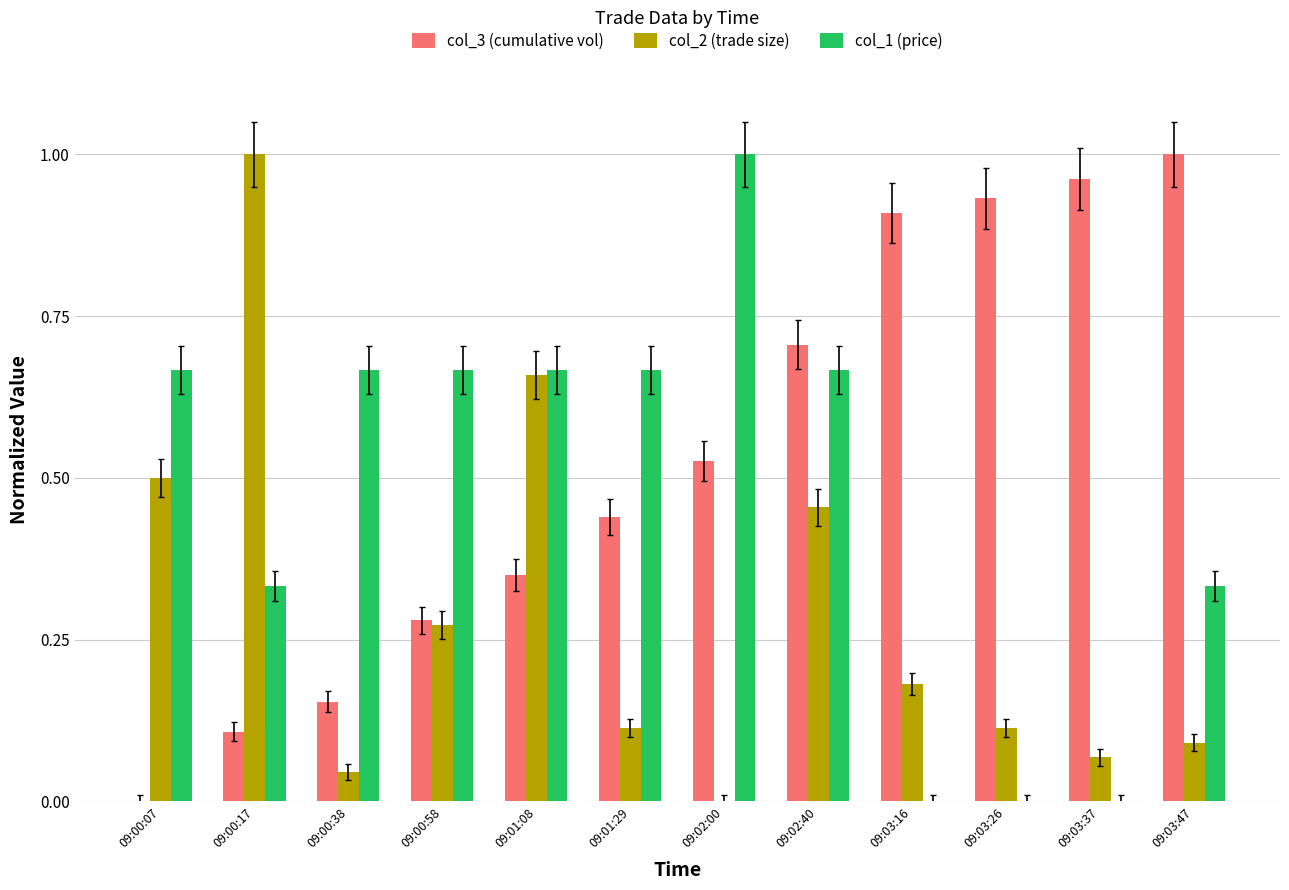

What are all the series names shown in the legend?

col_3 (cumulative vol), col_2 (trade size), col_1 (price)